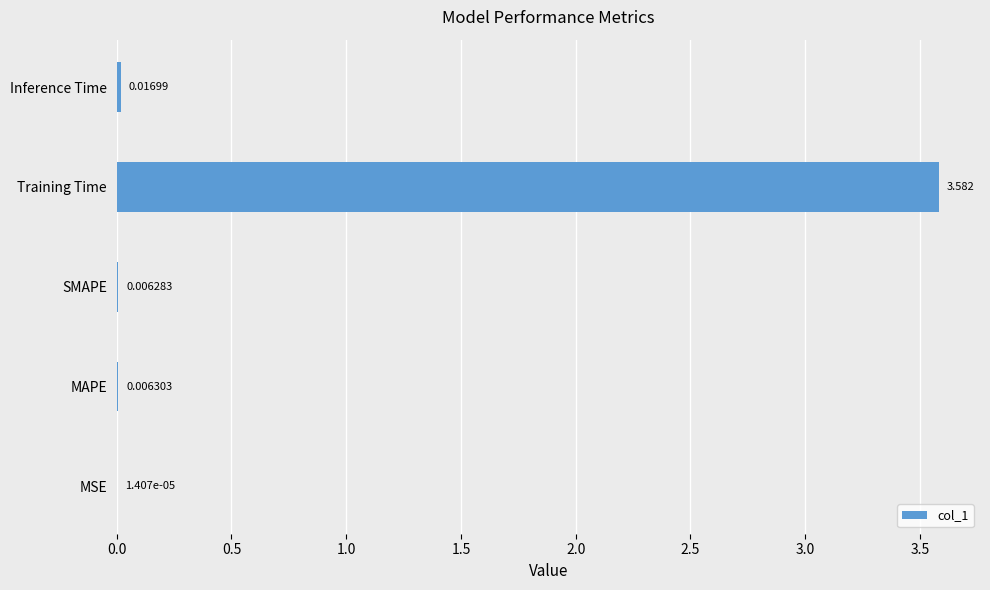

Which has a higher value, MSE or SMAPE?

SMAPE